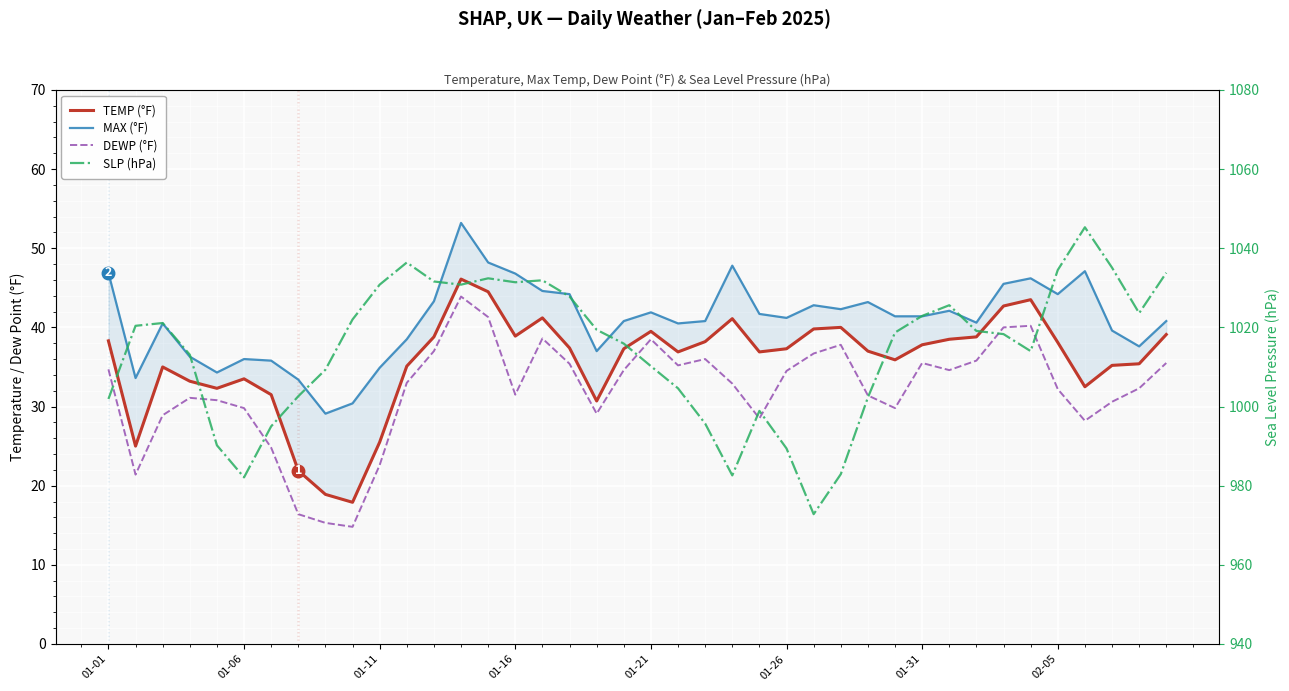

Rank the series at 23 from lowest to highest value.

DEWP (°F), TEMP (°F), MAX (°F), SLP (hPa)